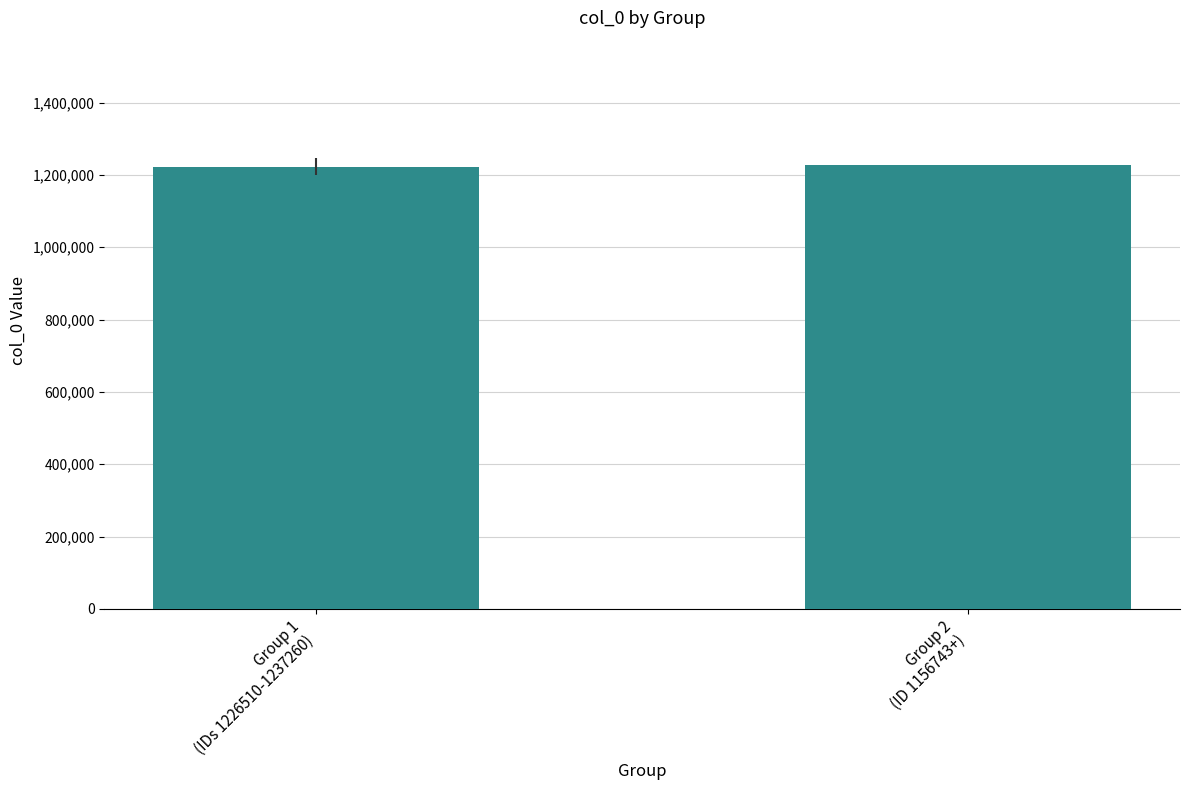

What is the minimum value shown in the chart?

1222591.4